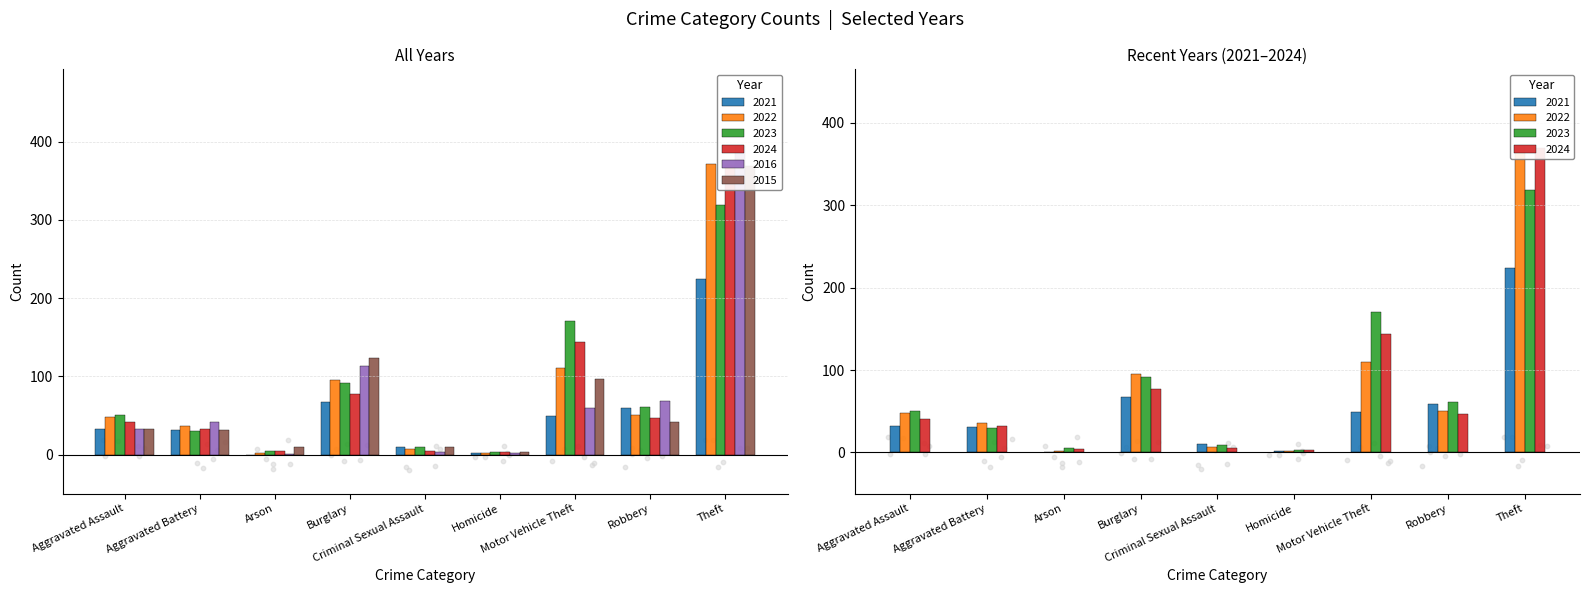

What are all the series names shown in the legend?

2021, 2022, 2023, 2024, 2016, 2015